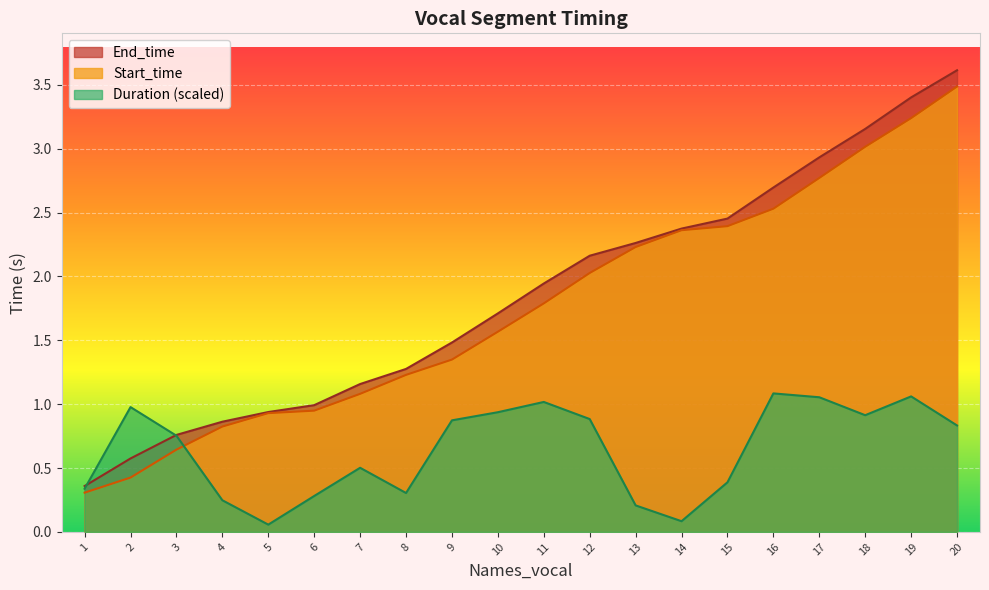

At how many categories does at least one series exceed 0?

20